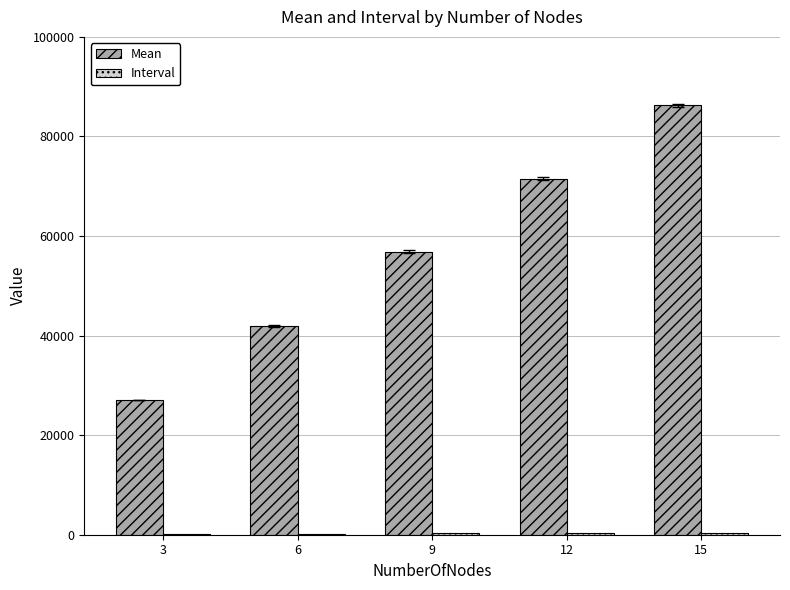

What is the maximum value shown in the chart?

86247.6